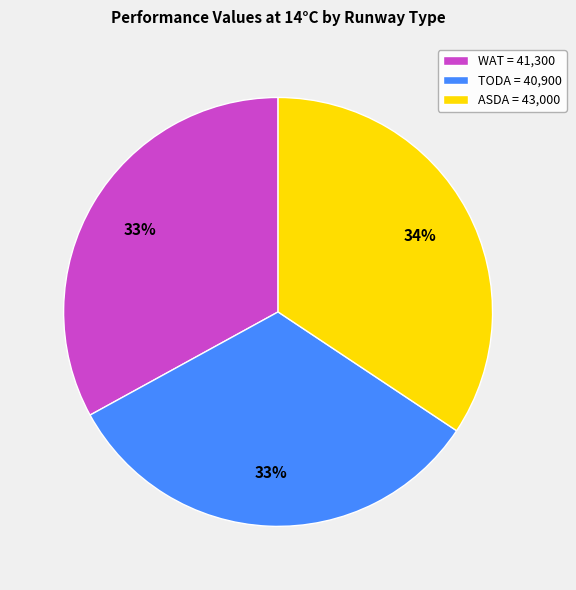

Does any single category account for the majority?

No